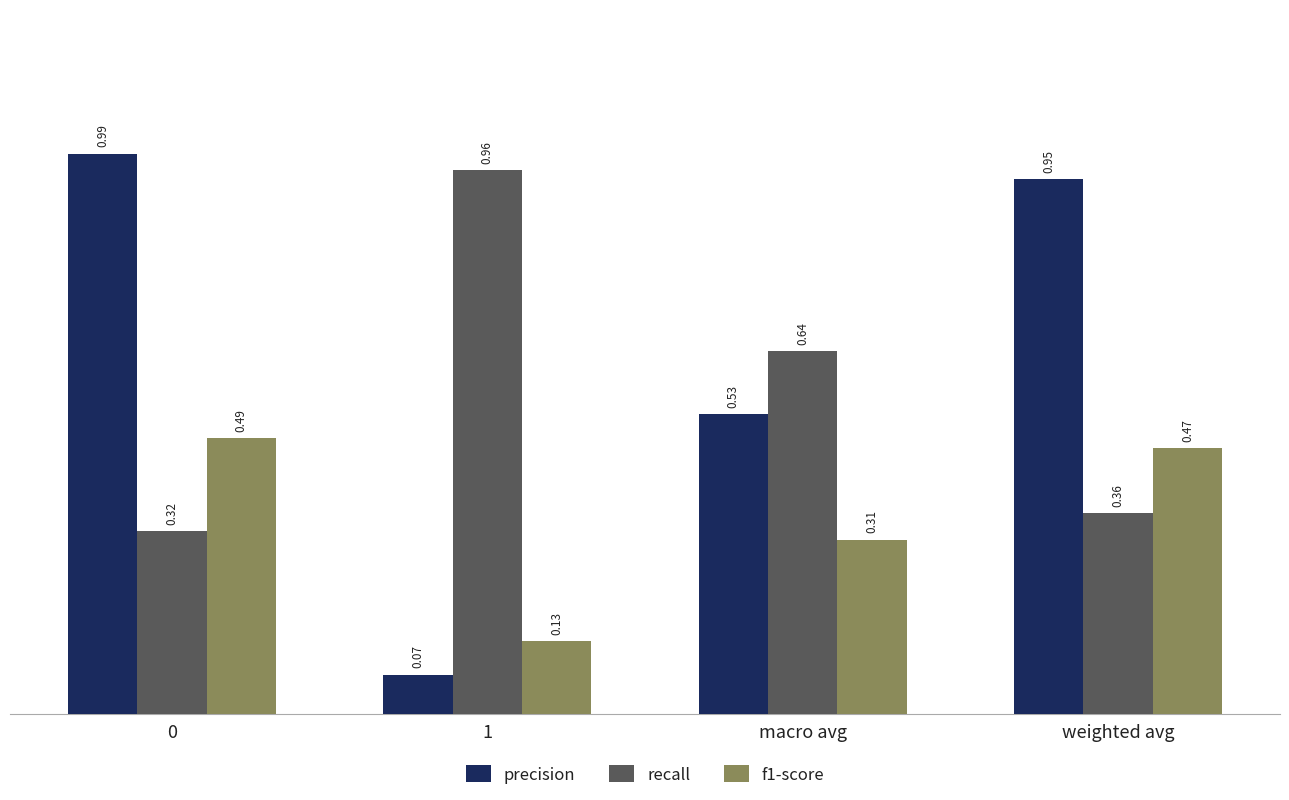

What is the total value across all series at 1?

1.2